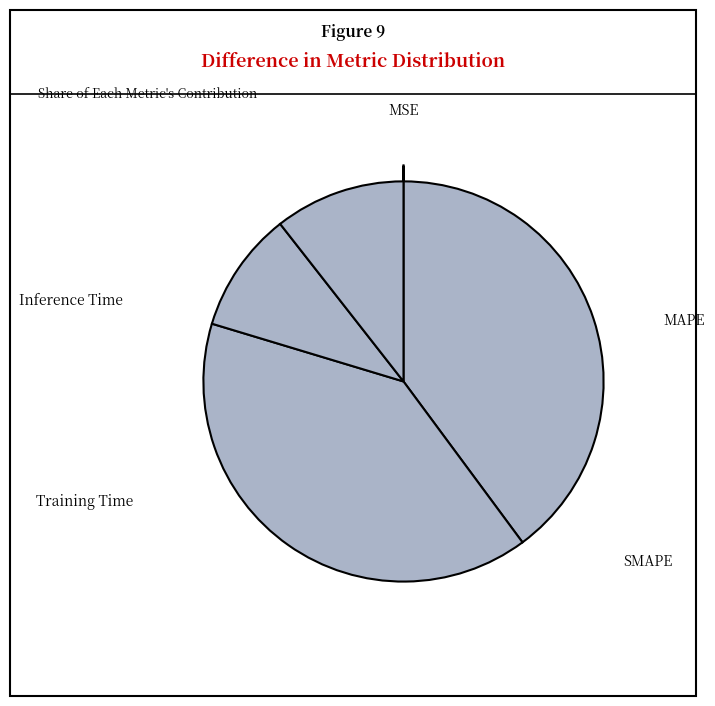

What percentage is NOT represented by MAPE?

60.1%